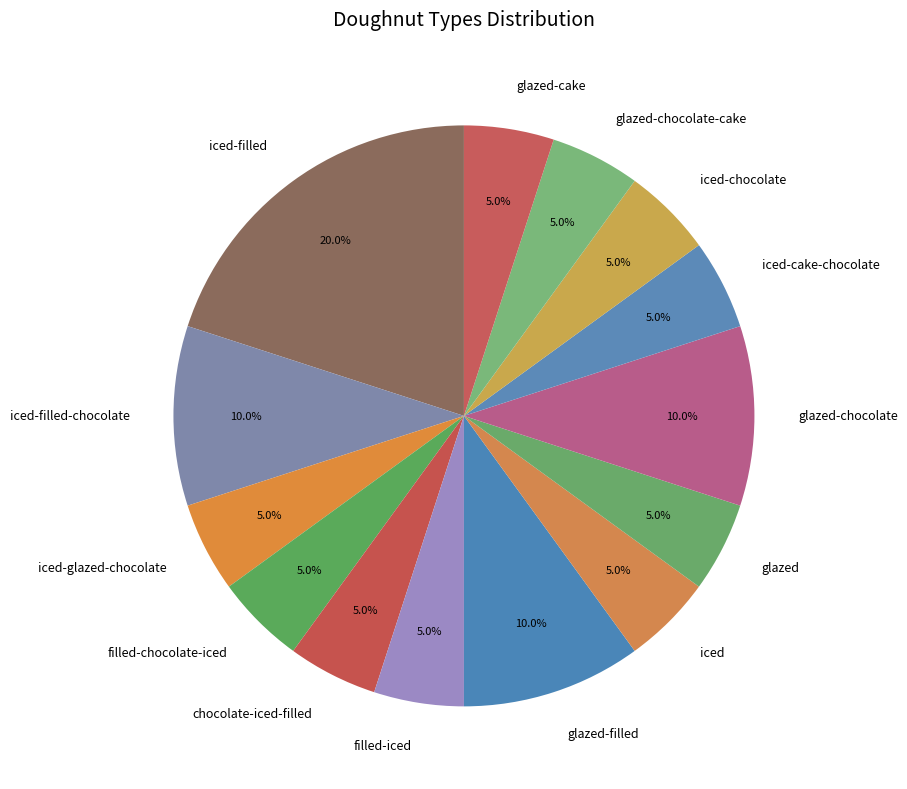

Combined, what portion of the pie is filled-iced and filled-chocolate-iced?

10.0%